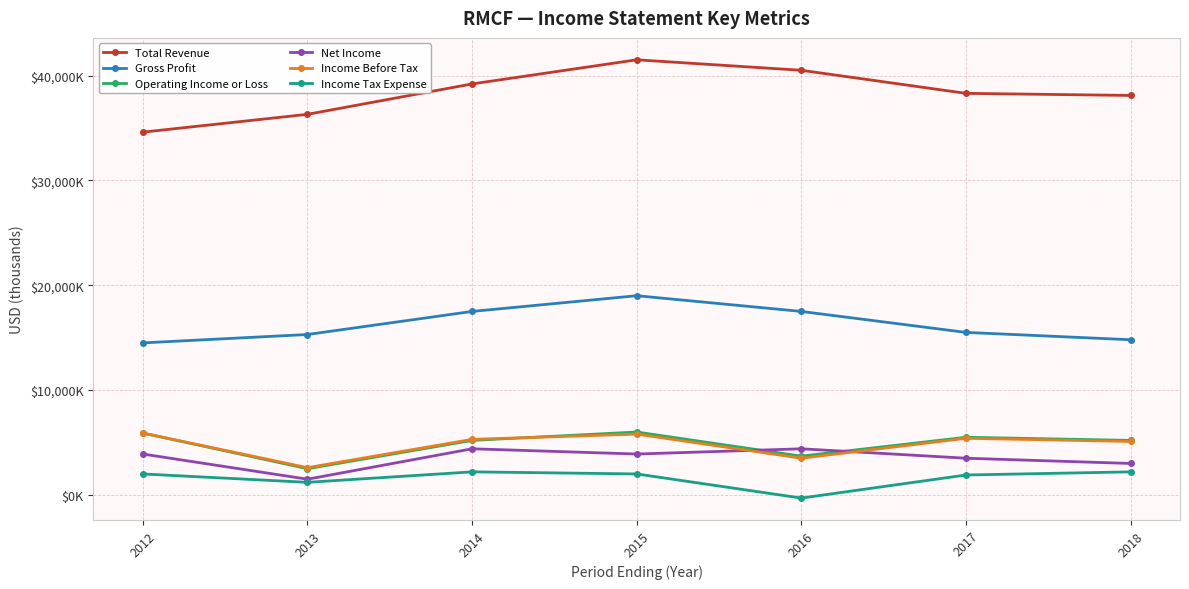

What is the sum of all Net Income values?

24600